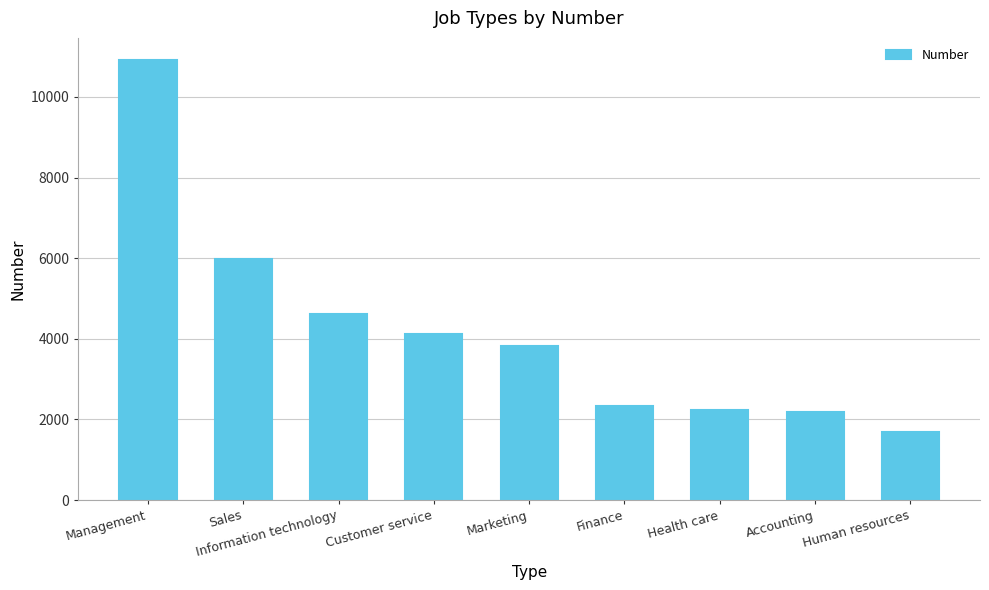

How many distinct data groups are displayed?

1